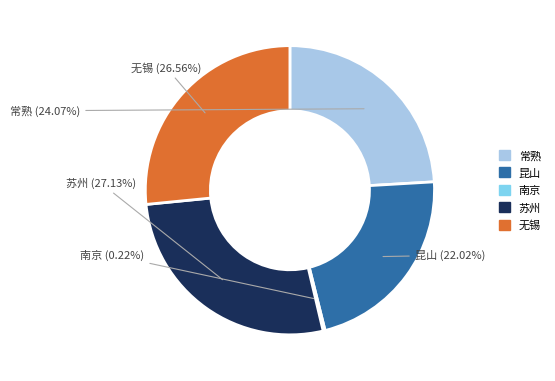

Which has a higher value, 苏州 or 昆山?

苏州